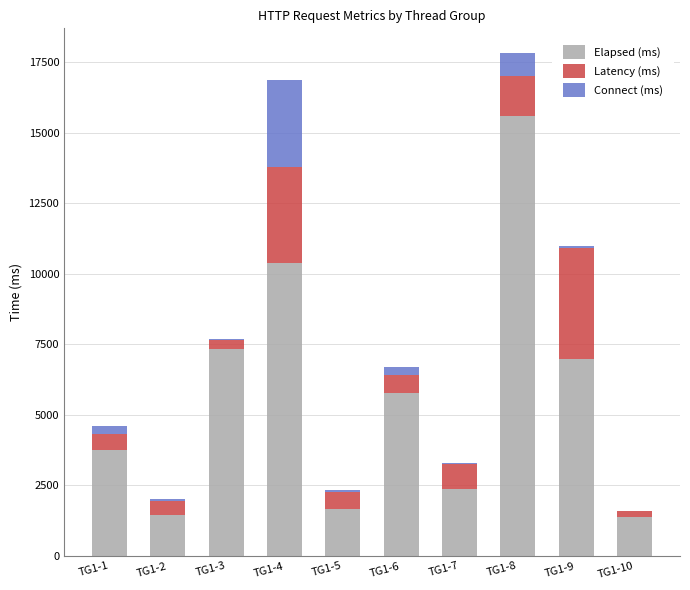

Which category has the highest value in the Elapsed (ms) series?

TG1-8